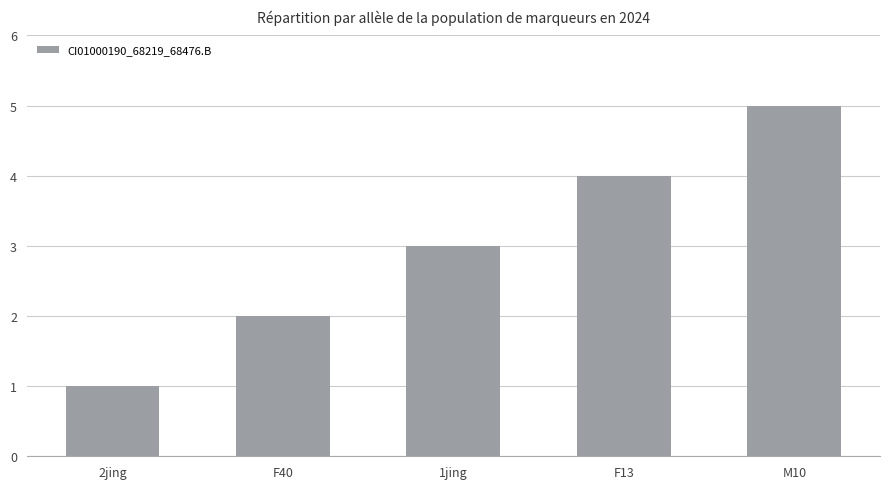

What is the change in value from 2jing to 1jing?

+2